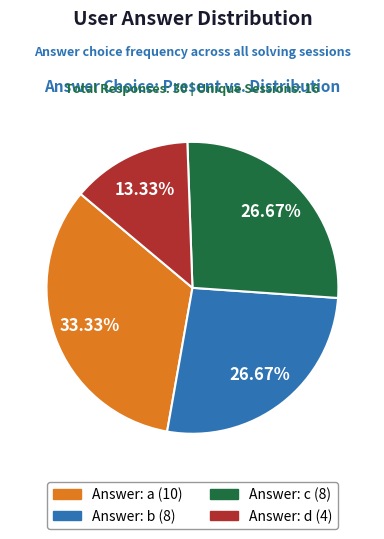

Does any single category account for the majority?

No